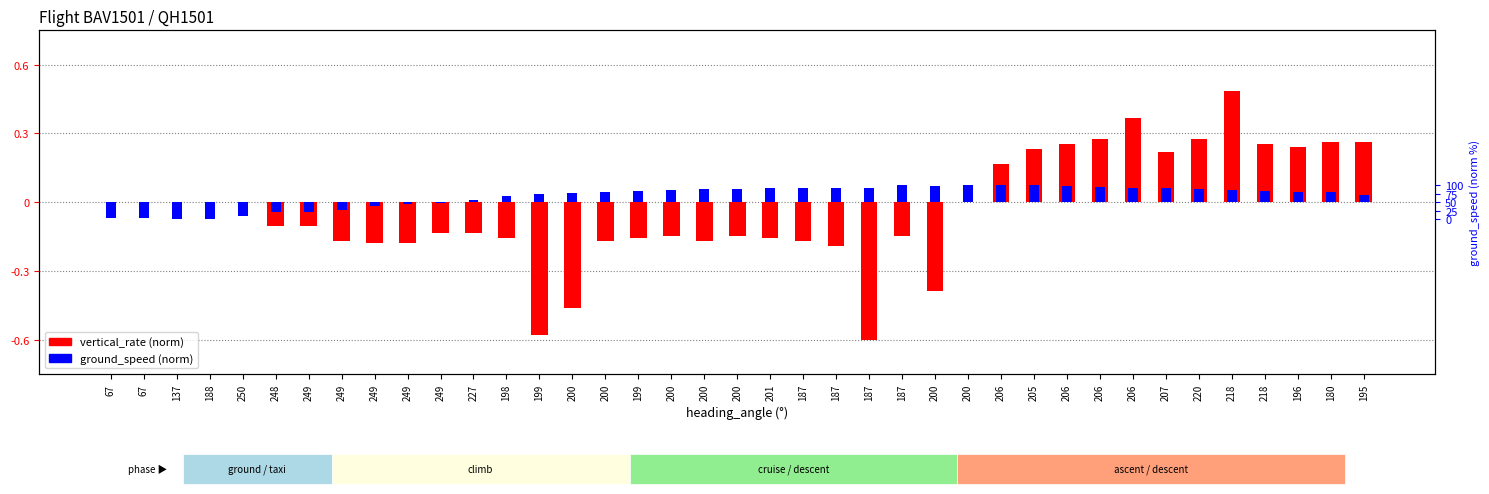

Rank the categories by vertical_rate (norm) value from highest to lowest.

218, 206, 206, 220, 180, 195, 206, 218, 196, 205, 207, 206, 67, 67, 137, 188, 250, 200, 248, 249, 249, 227, 200, 200, 187, 198, 199, 201, 249, 200, 200, 187, 249, 249, 187, 200, 200, 199, 187